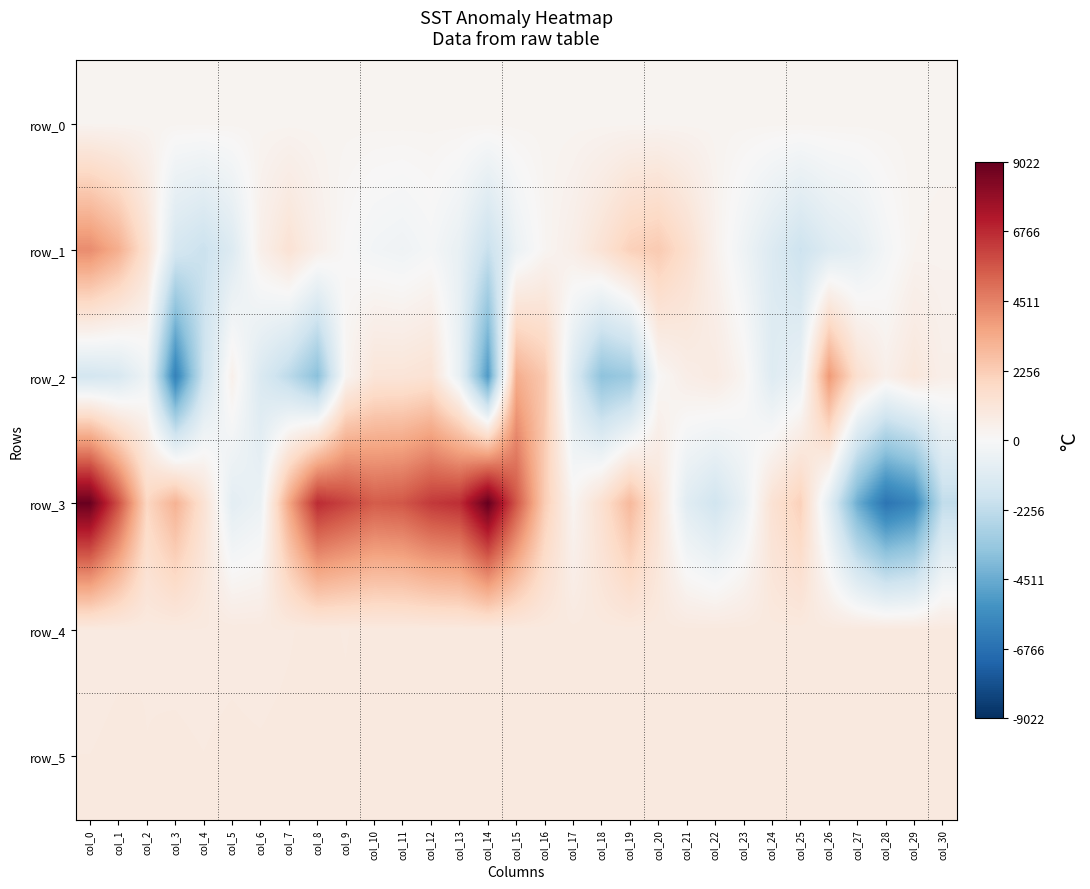

Is the value of row_1 at col_14 greater than the value of row_0 at col_26?

No